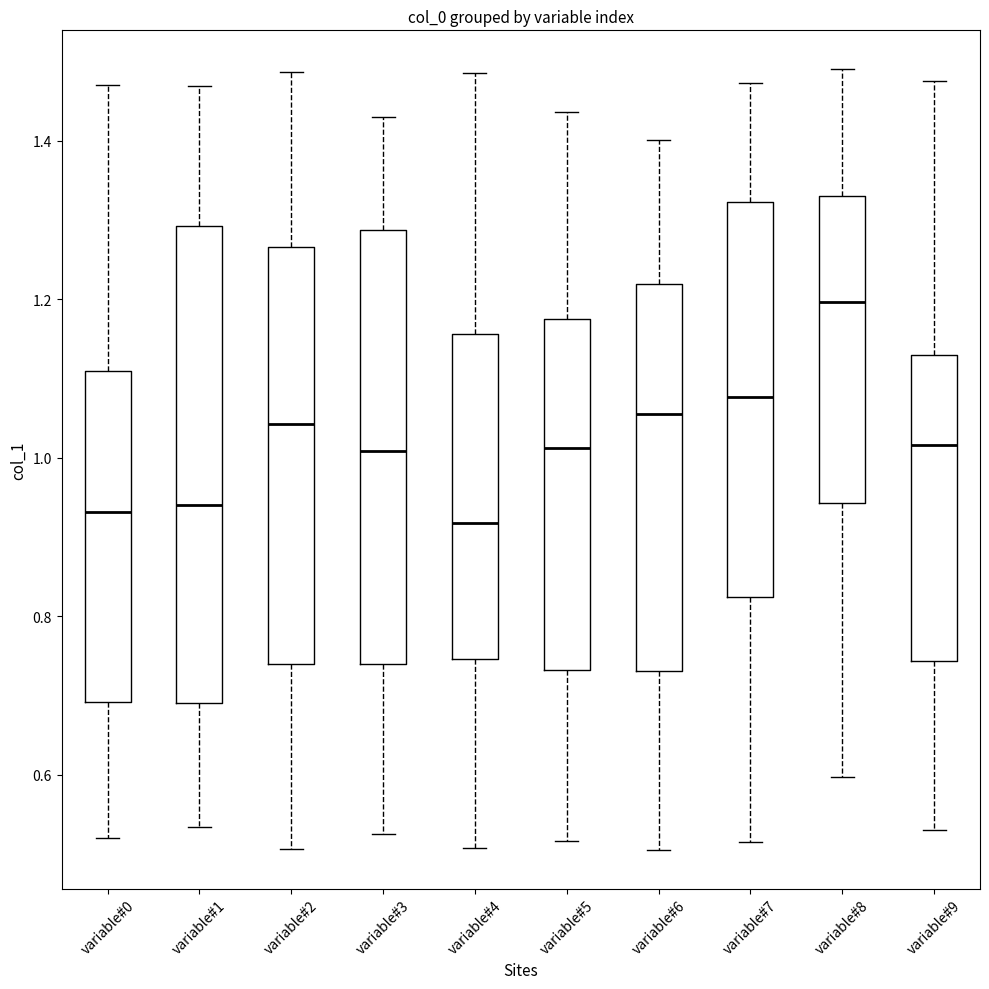

Reading left to right, read every box against the y-axis: the position of its median line, the range the box covers, and the ends of its whiskers. The values are not printed on the chart, so give them approximately, as read against the axis.

variable#0: median 0.94, box 0.70 to 1.10, whiskers 0.52 to 1.46
variable#1: median 0.94, box 0.70 to 1.30, whiskers 0.54 to 1.46
variable#2: median 1.04, box 0.74 to 1.26, whiskers 0.50 to 1.48
variable#3: median 1.00, box 0.74 to 1.28, whiskers 0.52 to 1.42
variable#4: median 0.92, box 0.74 to 1.16, whiskers 0.50 to 1.48
variable#5: median 1.02, box 0.74 to 1.18, whiskers 0.52 to 1.44
variable#6: median 1.06, box 0.74 to 1.22, whiskers 0.50 to 1.40
variable#7: median 1.08, box 0.82 to 1.32, whiskers 0.52 to 1.48
variable#8: median 1.20, box 0.94 to 1.34, whiskers 0.60 to 1.50
variable#9: median 1.02, box 0.74 to 1.14, whiskers 0.54 to 1.48